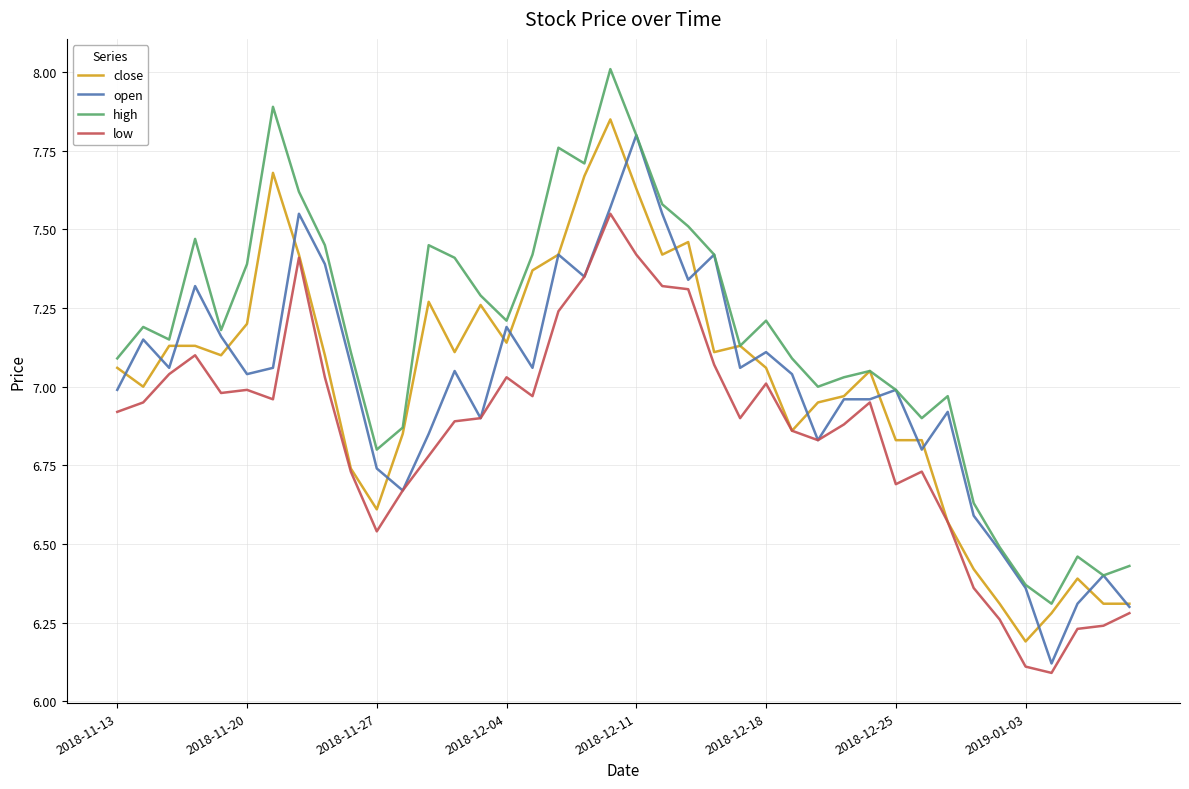

Which series has the largest total across all categories?

high